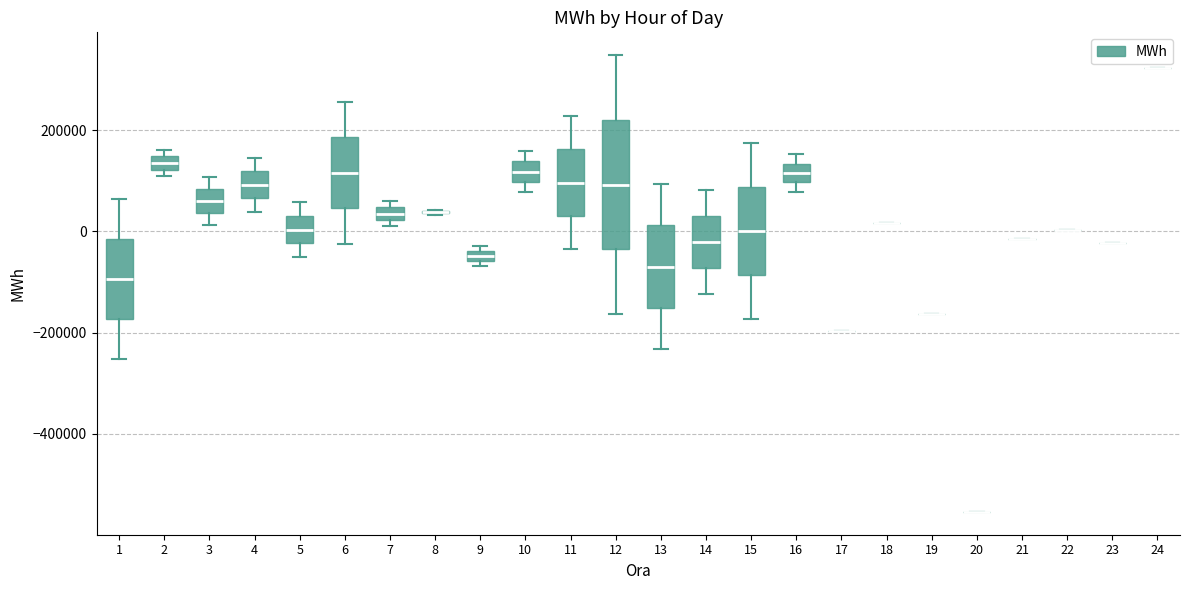

Which box is the tallest, from its lower edge to its upper edge?

12